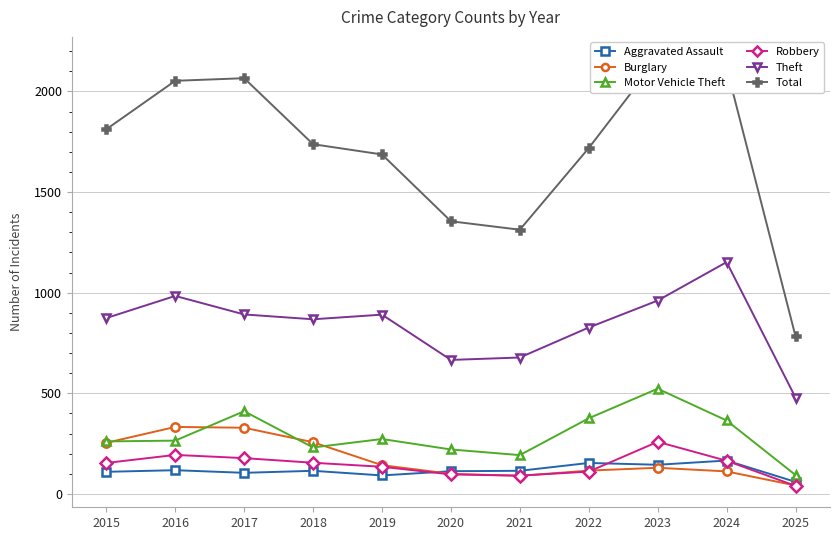

True or false: Theft and Motor Vehicle Theft intersect in this chart.

False